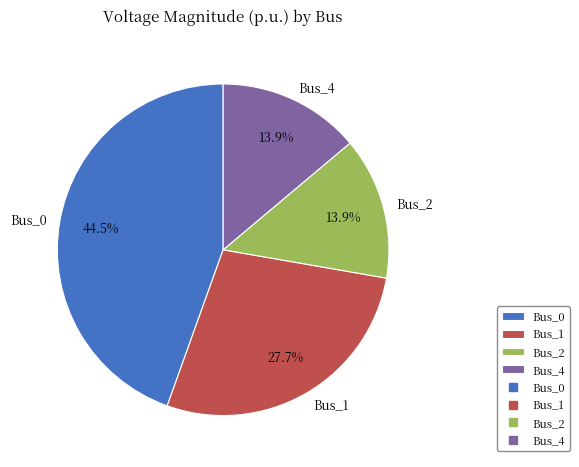

To the nearest percent, what is the average slice percentage?

25%